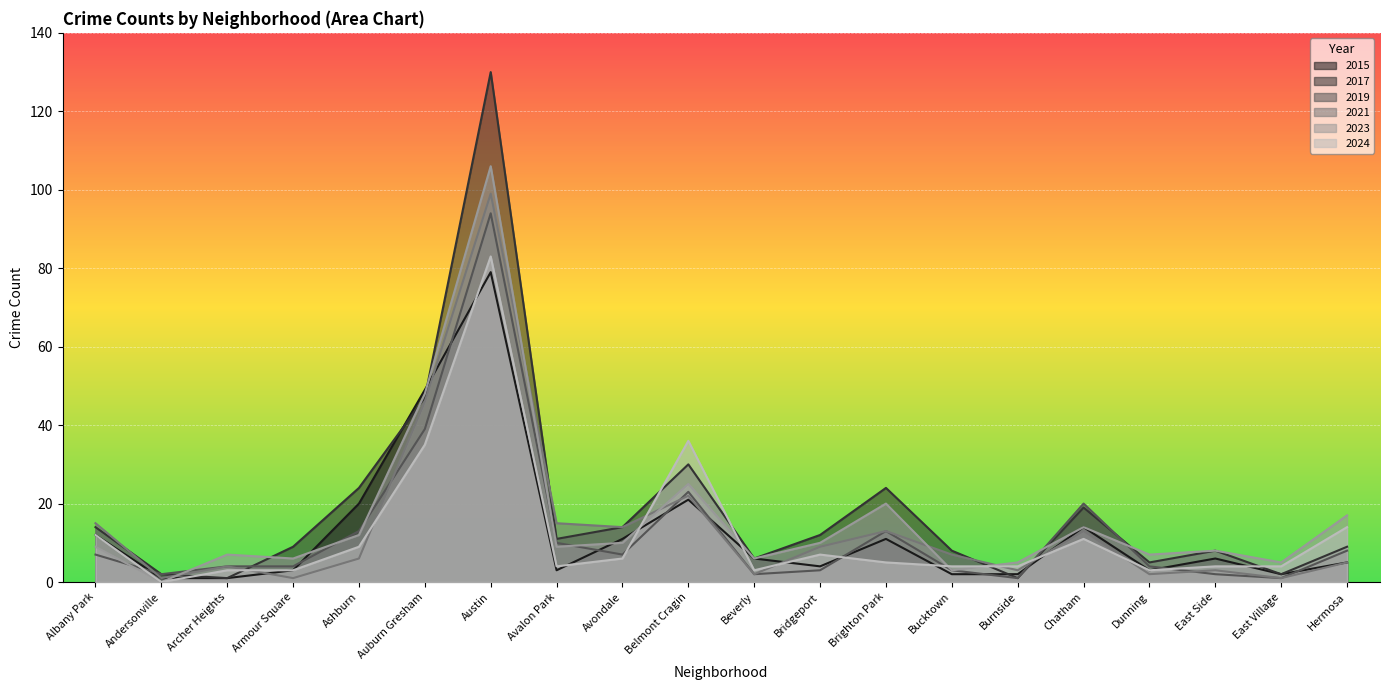

In 2017, how many points are lower than both neighbors (excluding endpoints)?

6